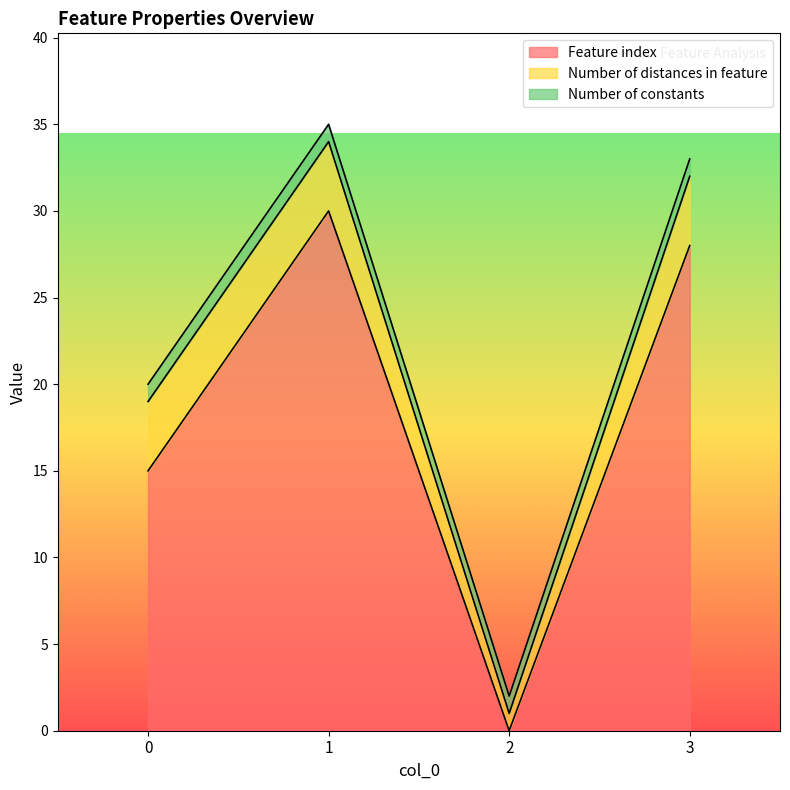

How many data points in Feature index are above 28?

1